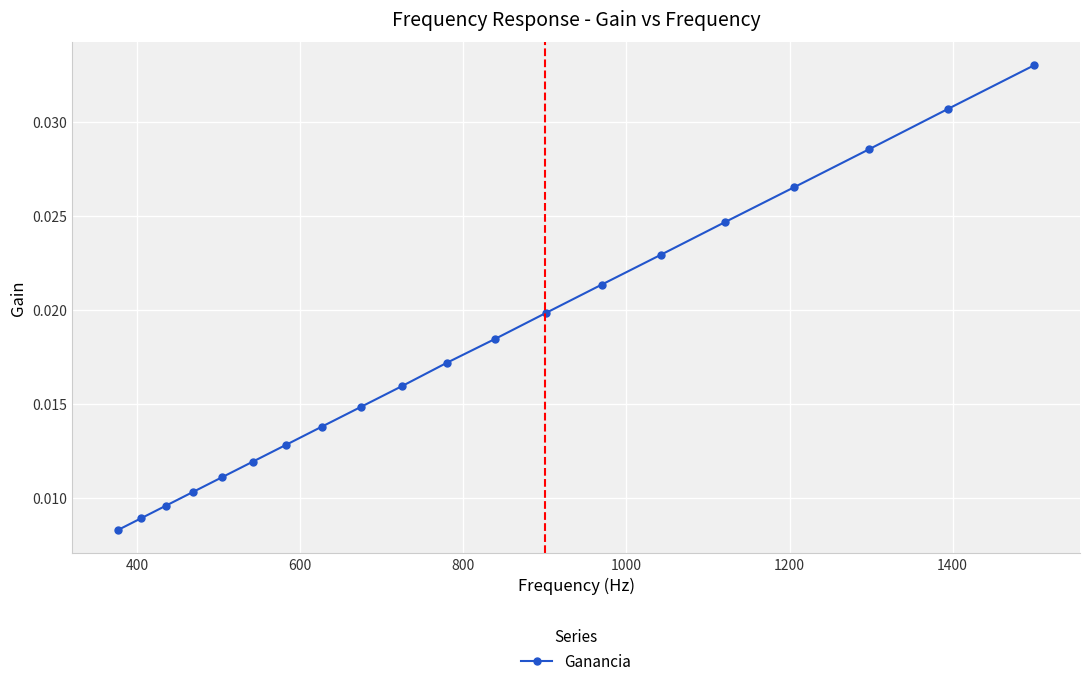

Count the values in the range 0 to 1.

20